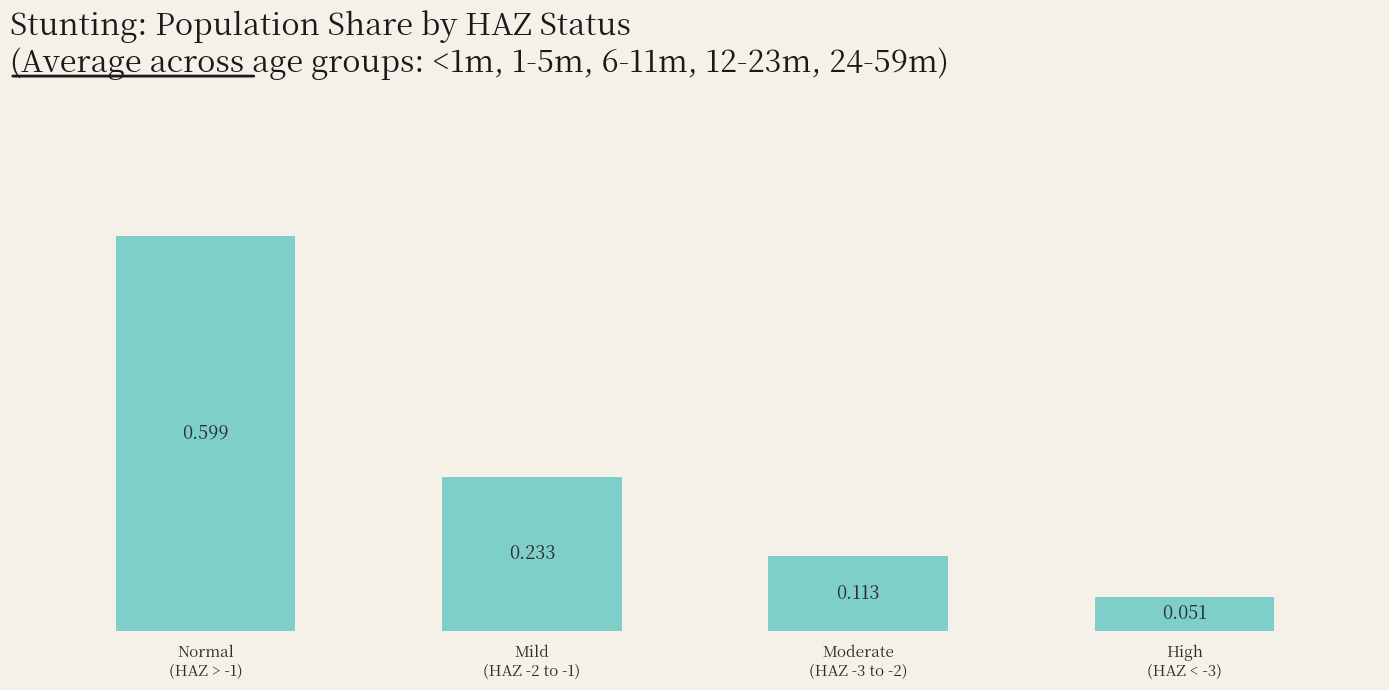

The value at Mild
(HAZ -2 to -1) is 0.1. True or false?

False